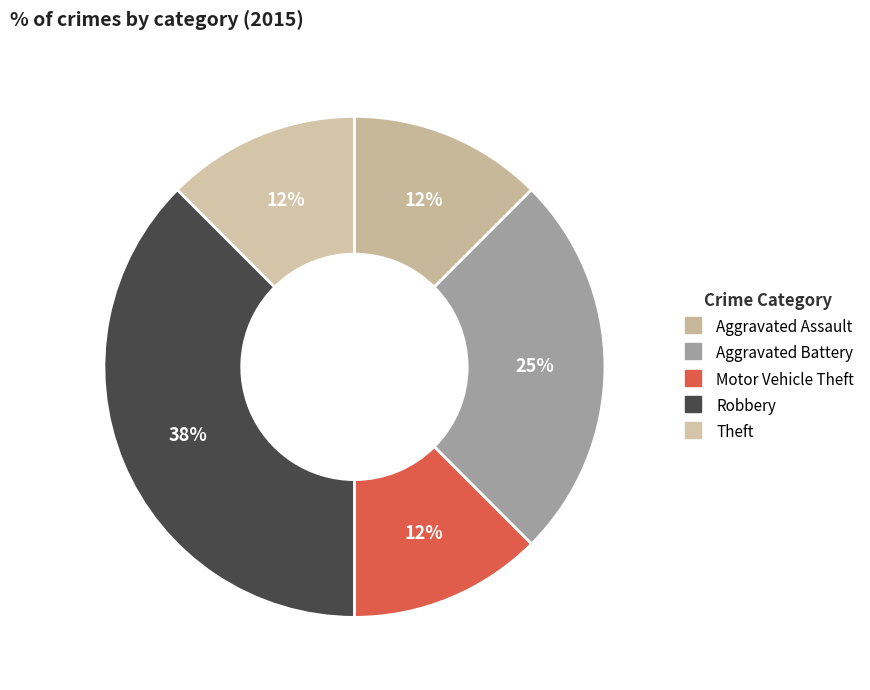

Which slice is the smallest?

Aggravated Assault